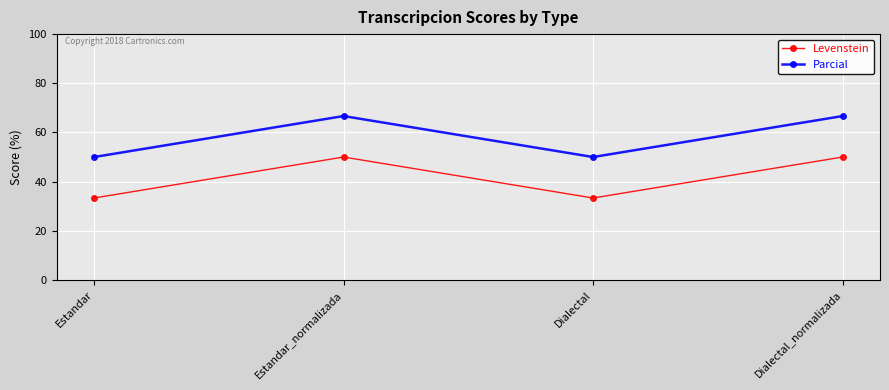

Where is the first local maximum for Parcial?

Estandar_normalizada